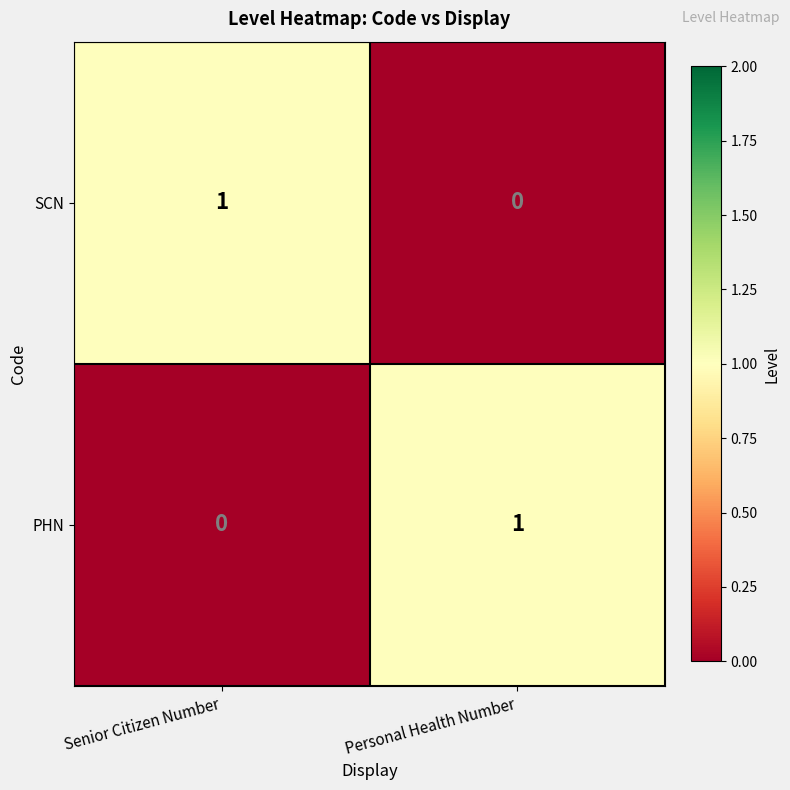

Is it true that SCN equals 2 at Senior Citizen Number?

False